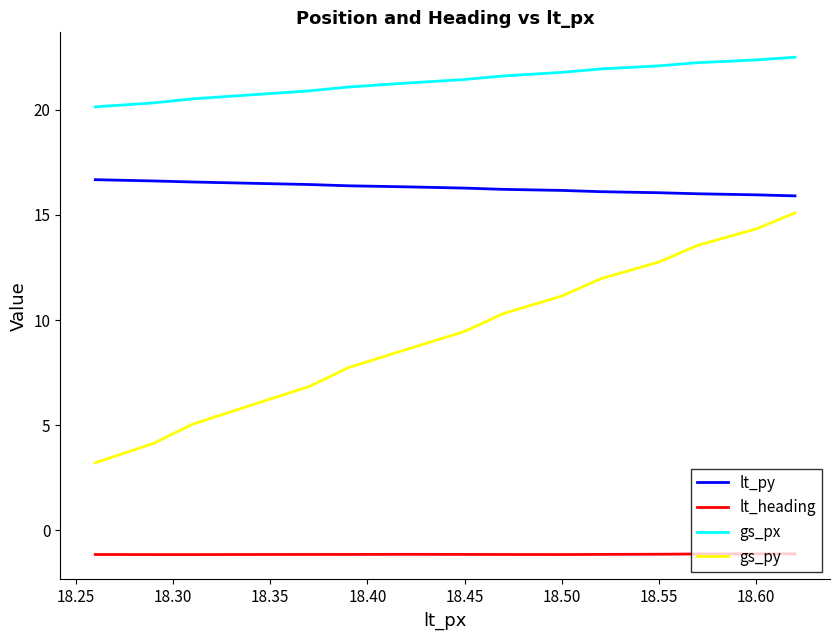

List the series in order of their overall mean, lowest first.

lt_heading, gs_py, lt_py, gs_px